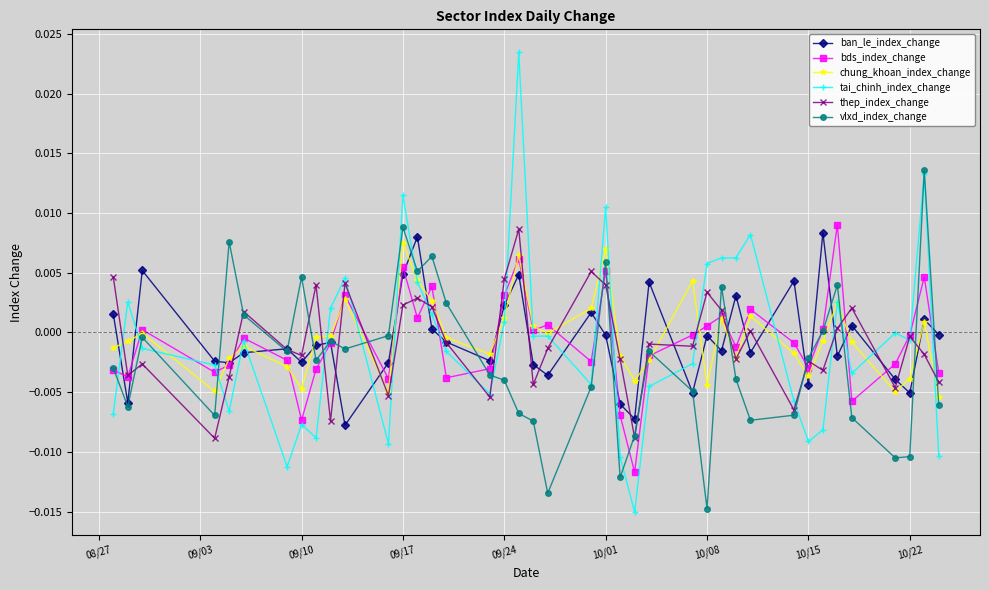

How many lines are shown in the chart?

6